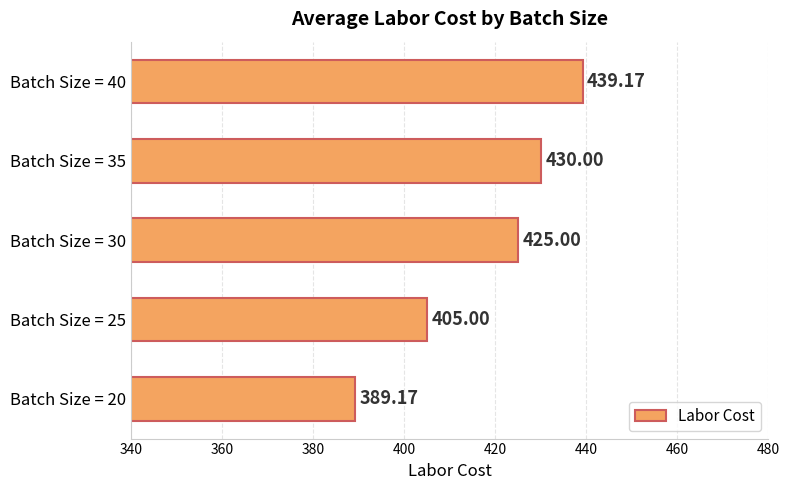

Which has a higher value, Batch Size = 35 or Batch Size = 25?

Batch Size = 35